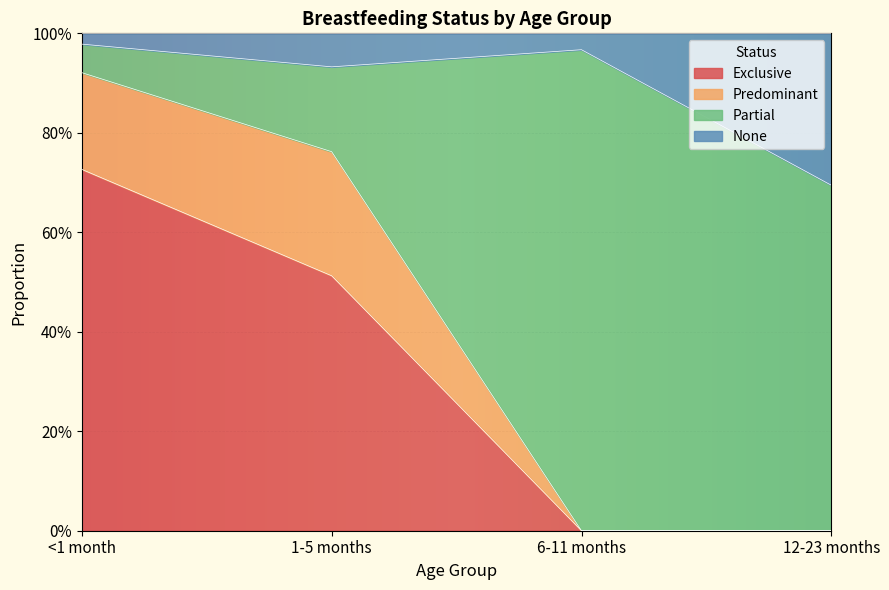

Does the chart display data point markers on the line(s)?

No